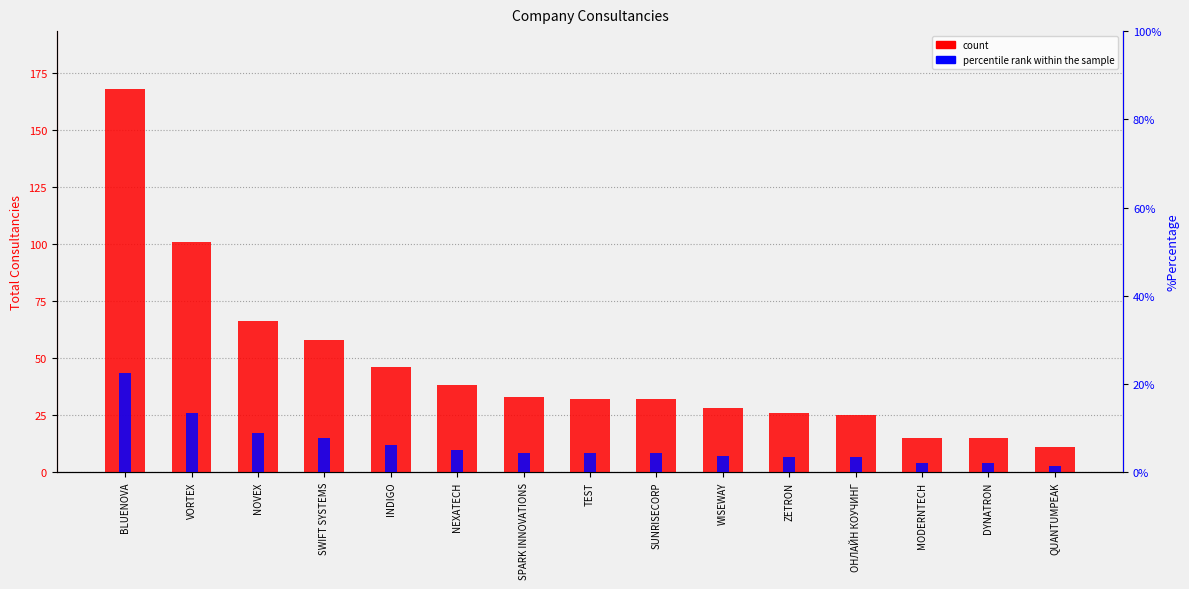

The value of percentile rank within the sample at INDIGO is 4.1. True or false?

False